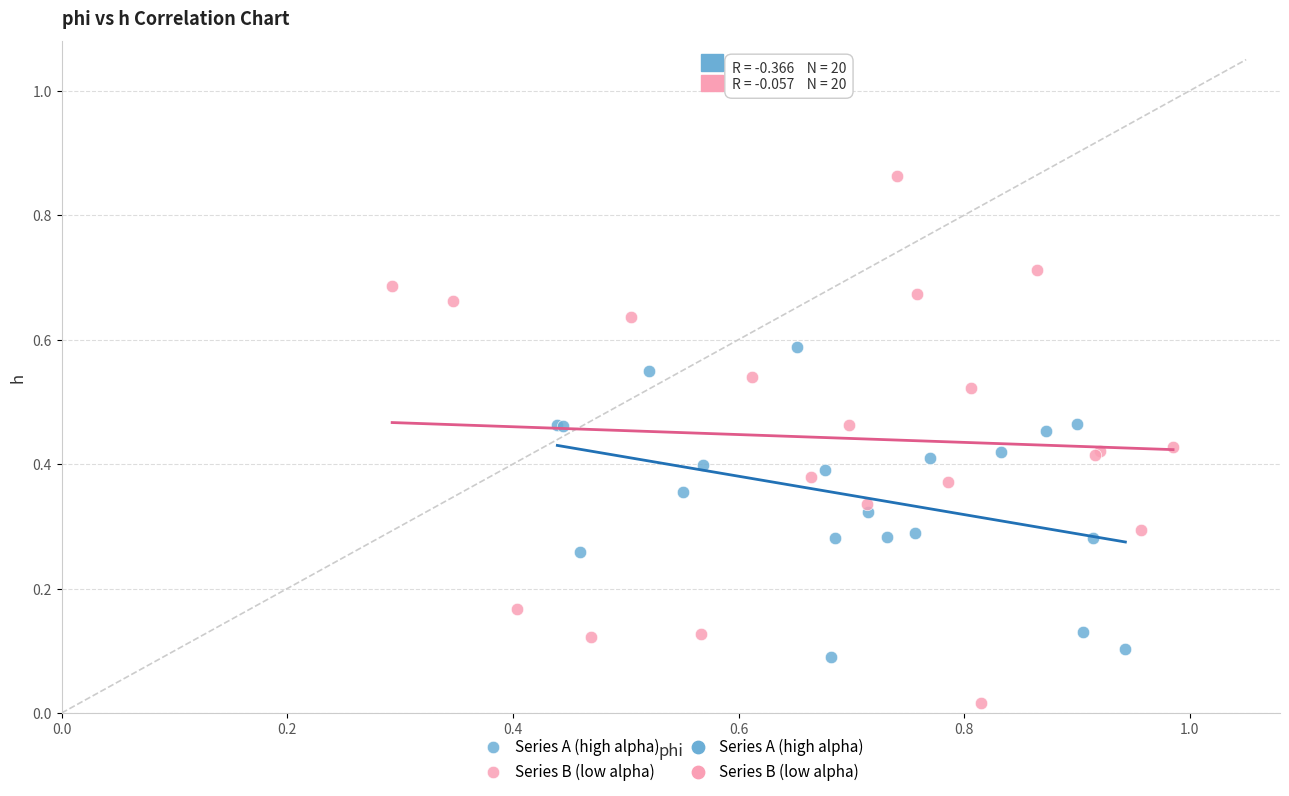

Which series contains the highest Y value?

Series B (low alpha)